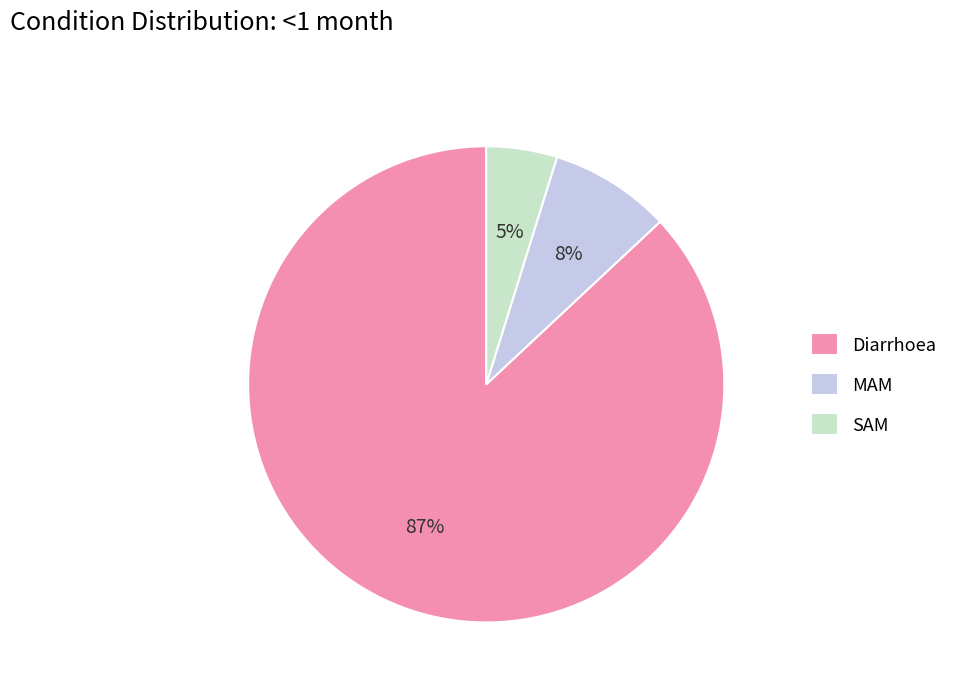

How many segments does this pie chart have?

3